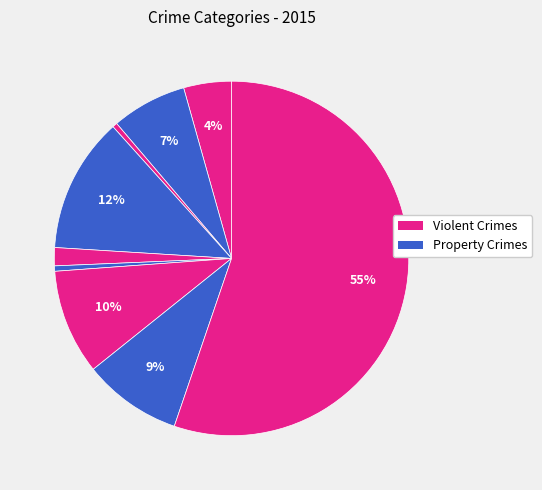

How many slices are in this pie chart?

9